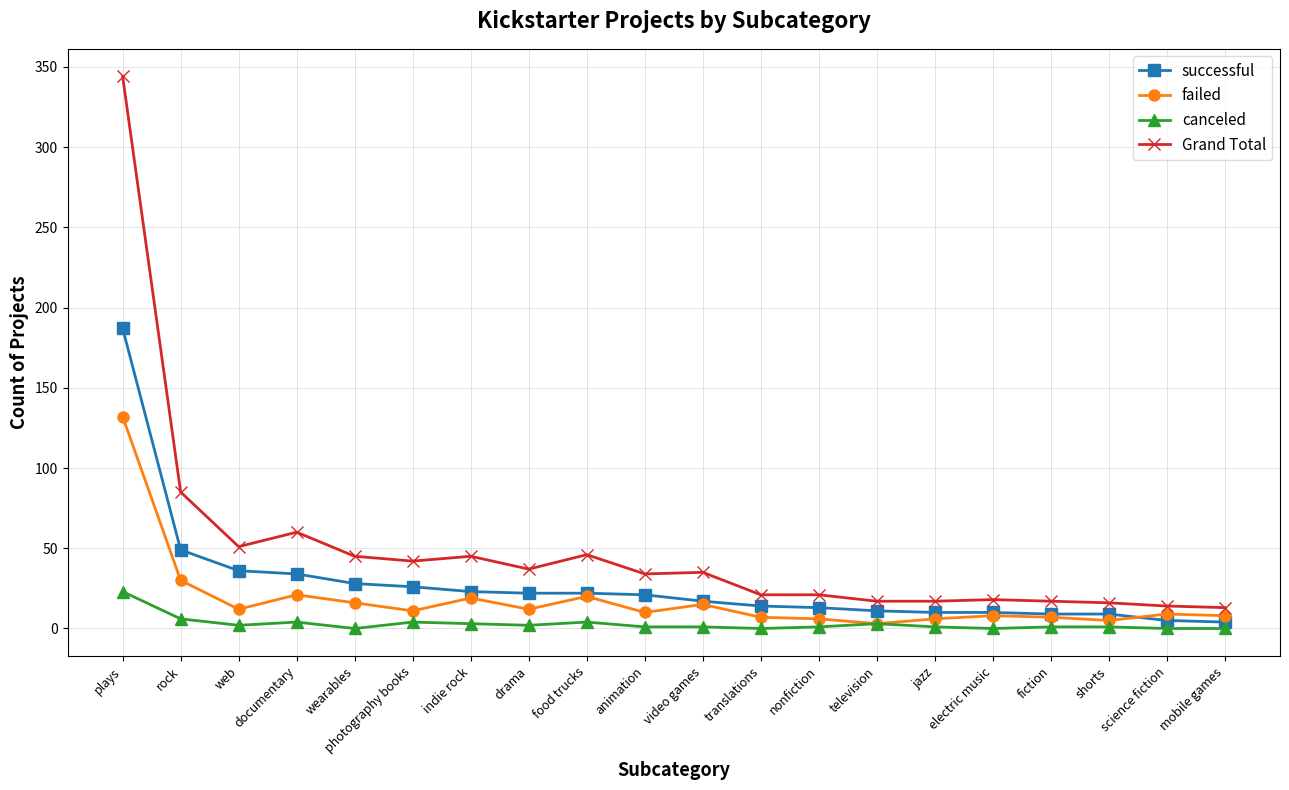

At which label is failed closest to 67?

rock